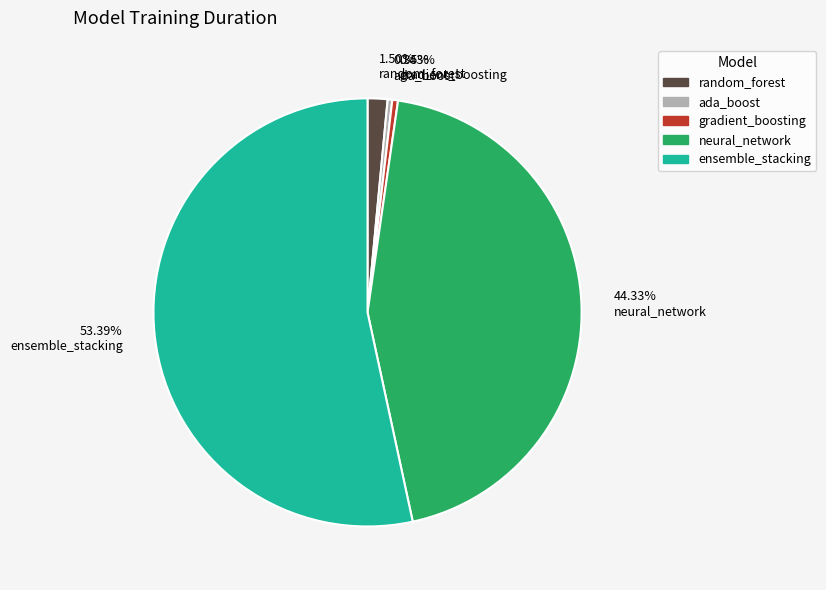

Is 44.33% neural_network the majority of the pie?

No